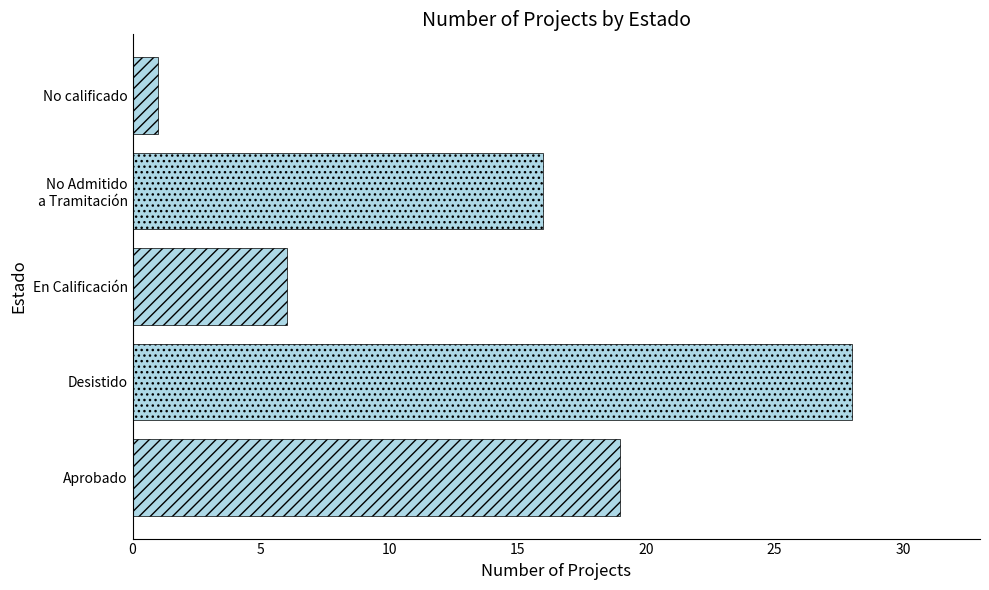

Count the number of categories in the chart.

1